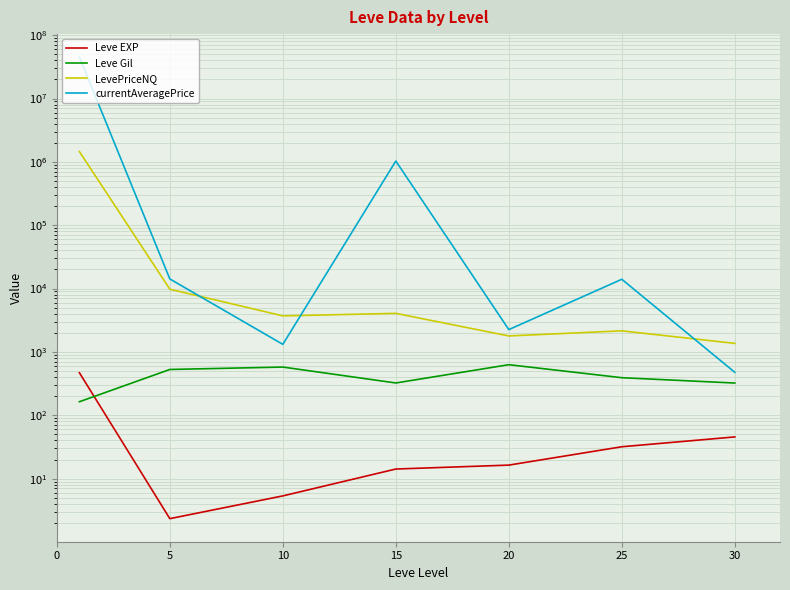

At which category does currentAveragePrice reach its first local valley?

10